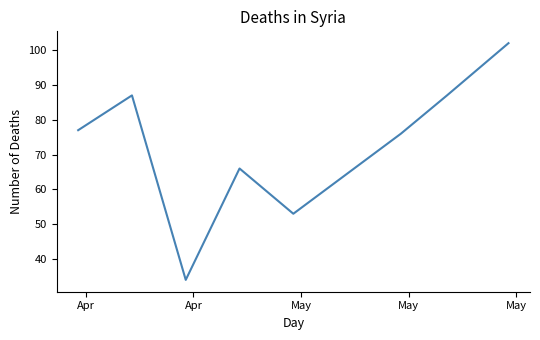

How many series are shown in this chart?

1